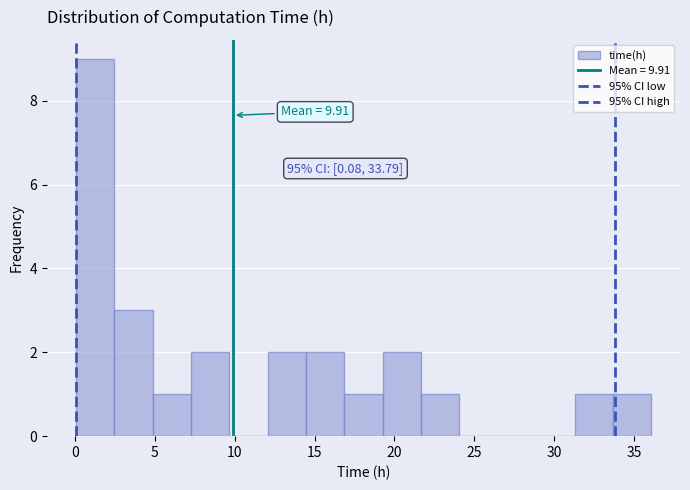

Which range on the x-axis has the tallest bar?

0.0 to 2.5